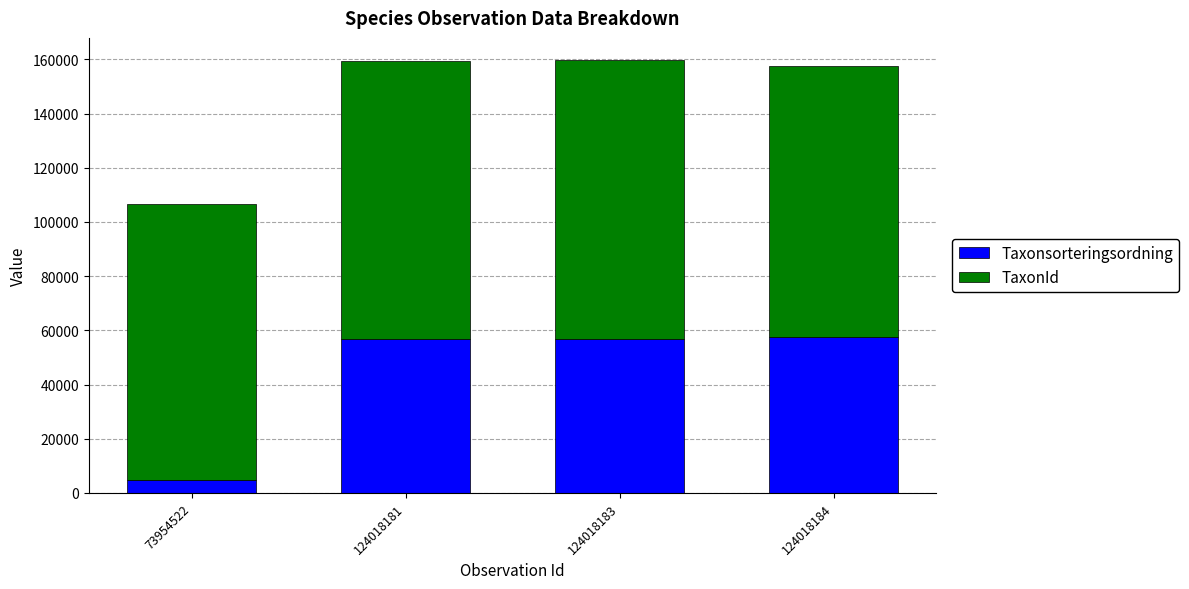

What is the difference between the second highest and minimum values in the Taxonsorteringsordning series?

52001